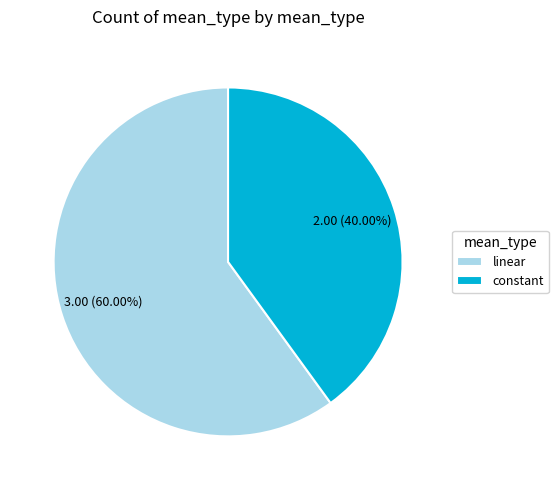

To the nearest percent, what is the difference between the constant and linear slice percentages?

20%